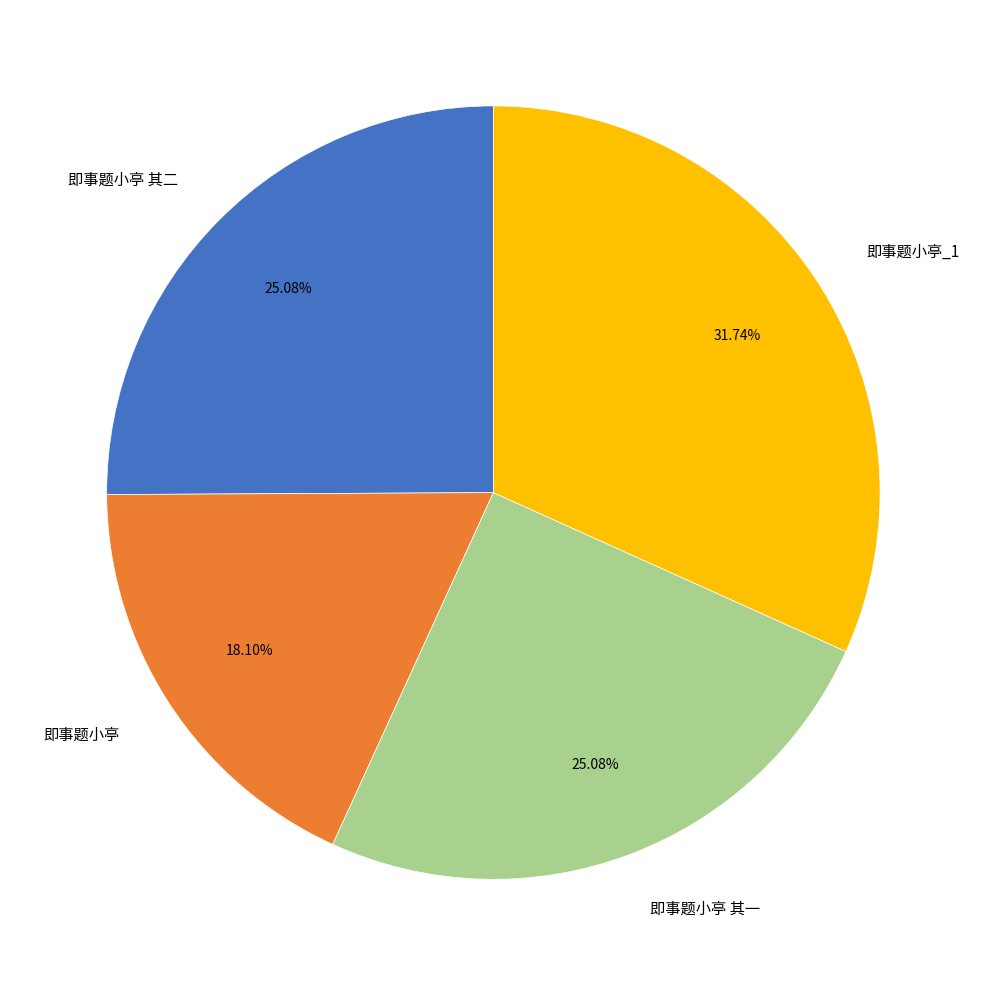

Does 即事题小亭 其一 account for over 50% of the chart?

No